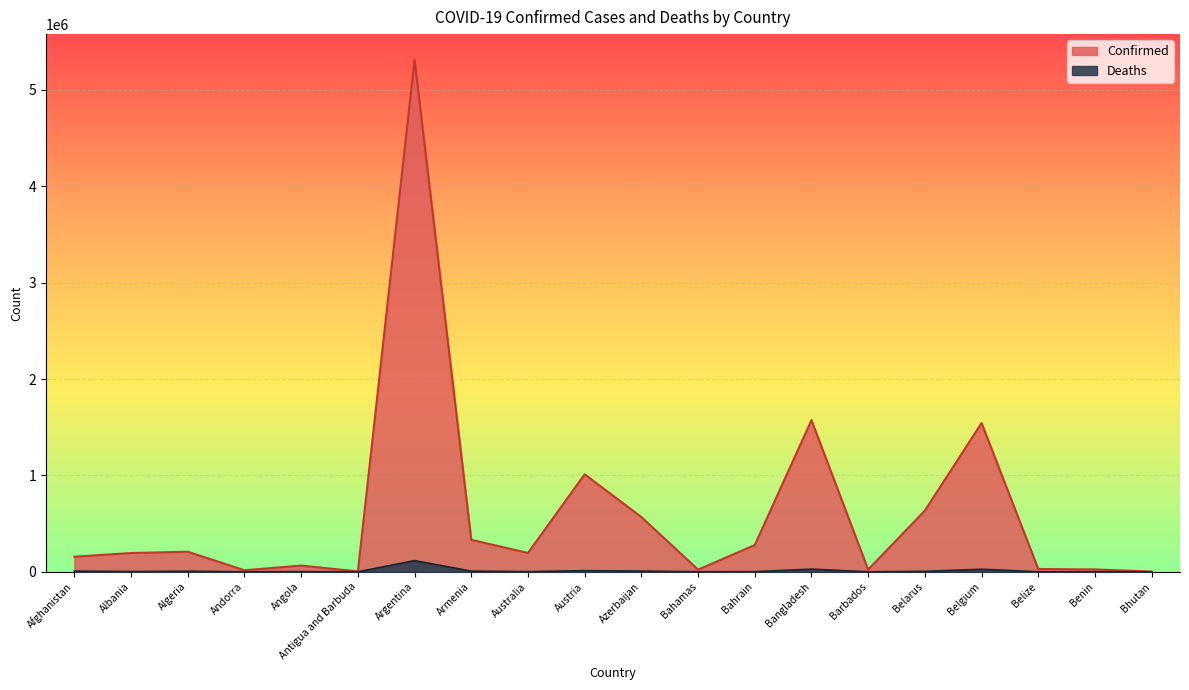

Rank the series by their average value, from lowest to highest.

Deaths, Confirmed